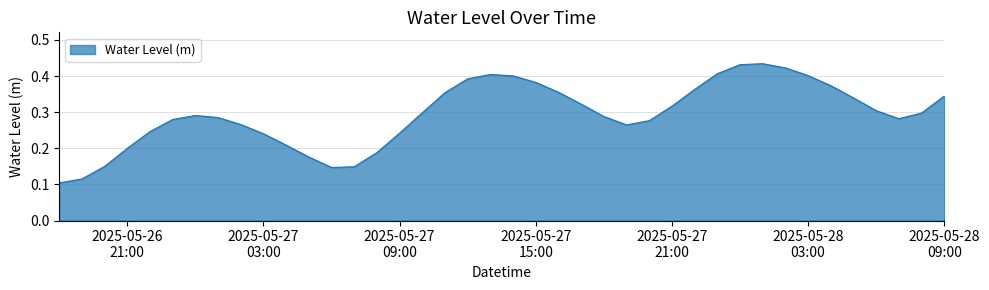

Is this an area chart (filled region under the line)?

Yes